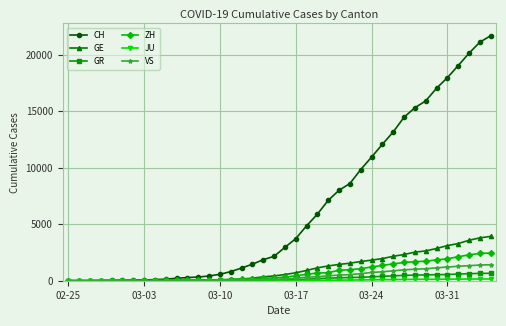

What is the sum of all CH values?

259558